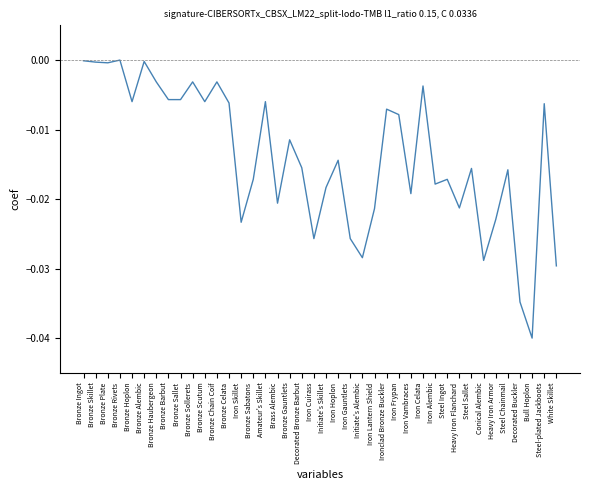

What position from the left is Steel Ingot?

31